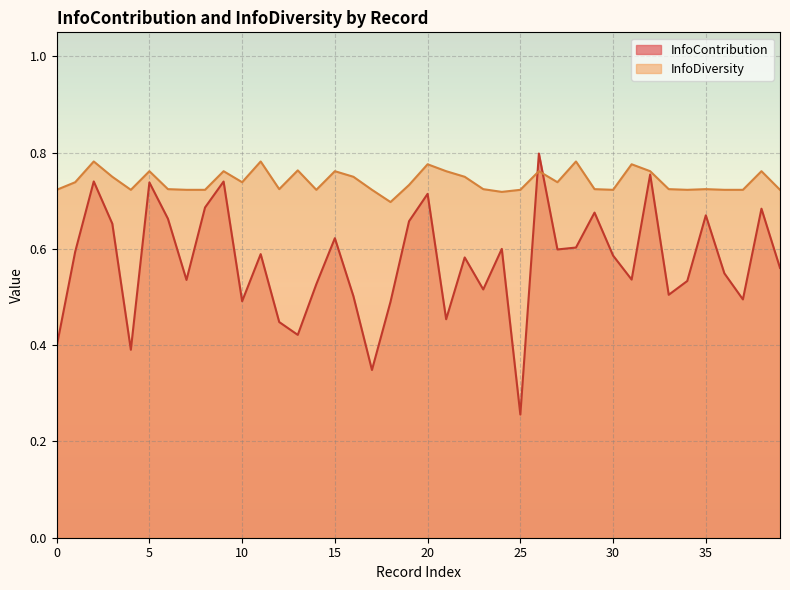

True or false: InfoContribution has a value of 0.2 at 22.

False